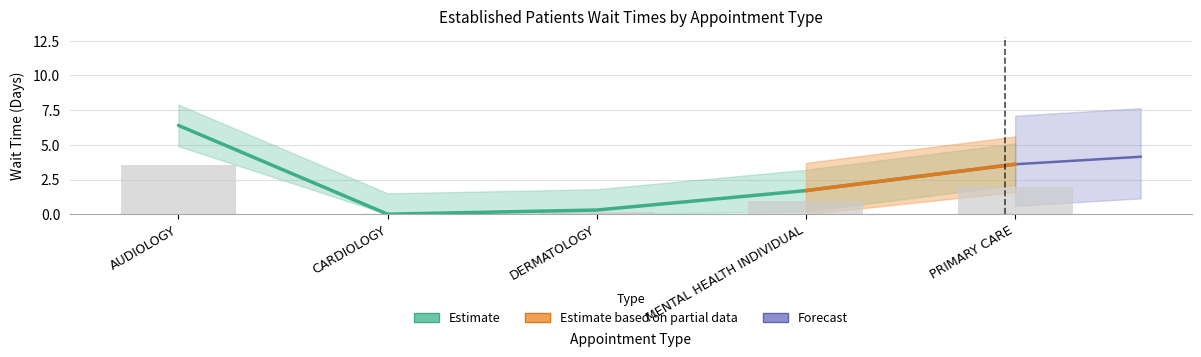

What is the greatest value displayed?

6.4